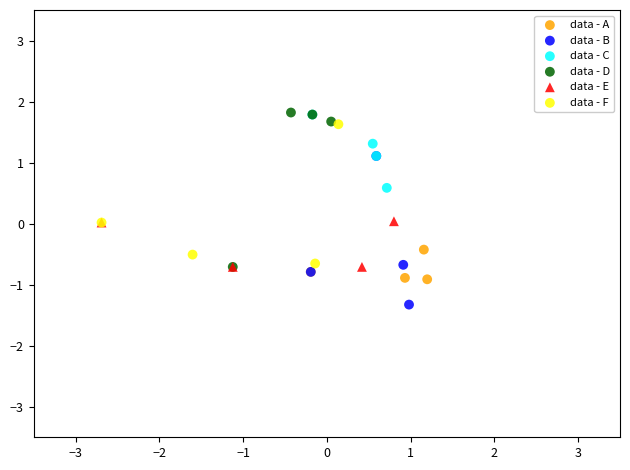

What are all the series names shown in the legend?

data - A, data - B, data - C, data - D, data - E, data - F